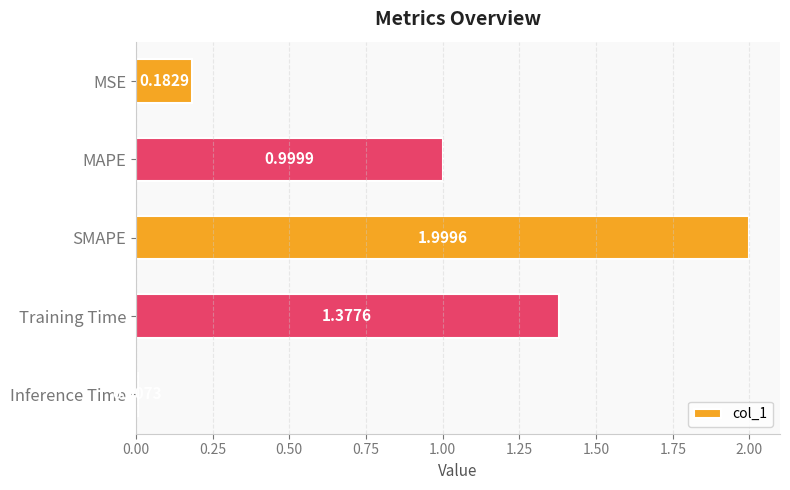

What is the change in value from MSE to Training Time?

+1.2